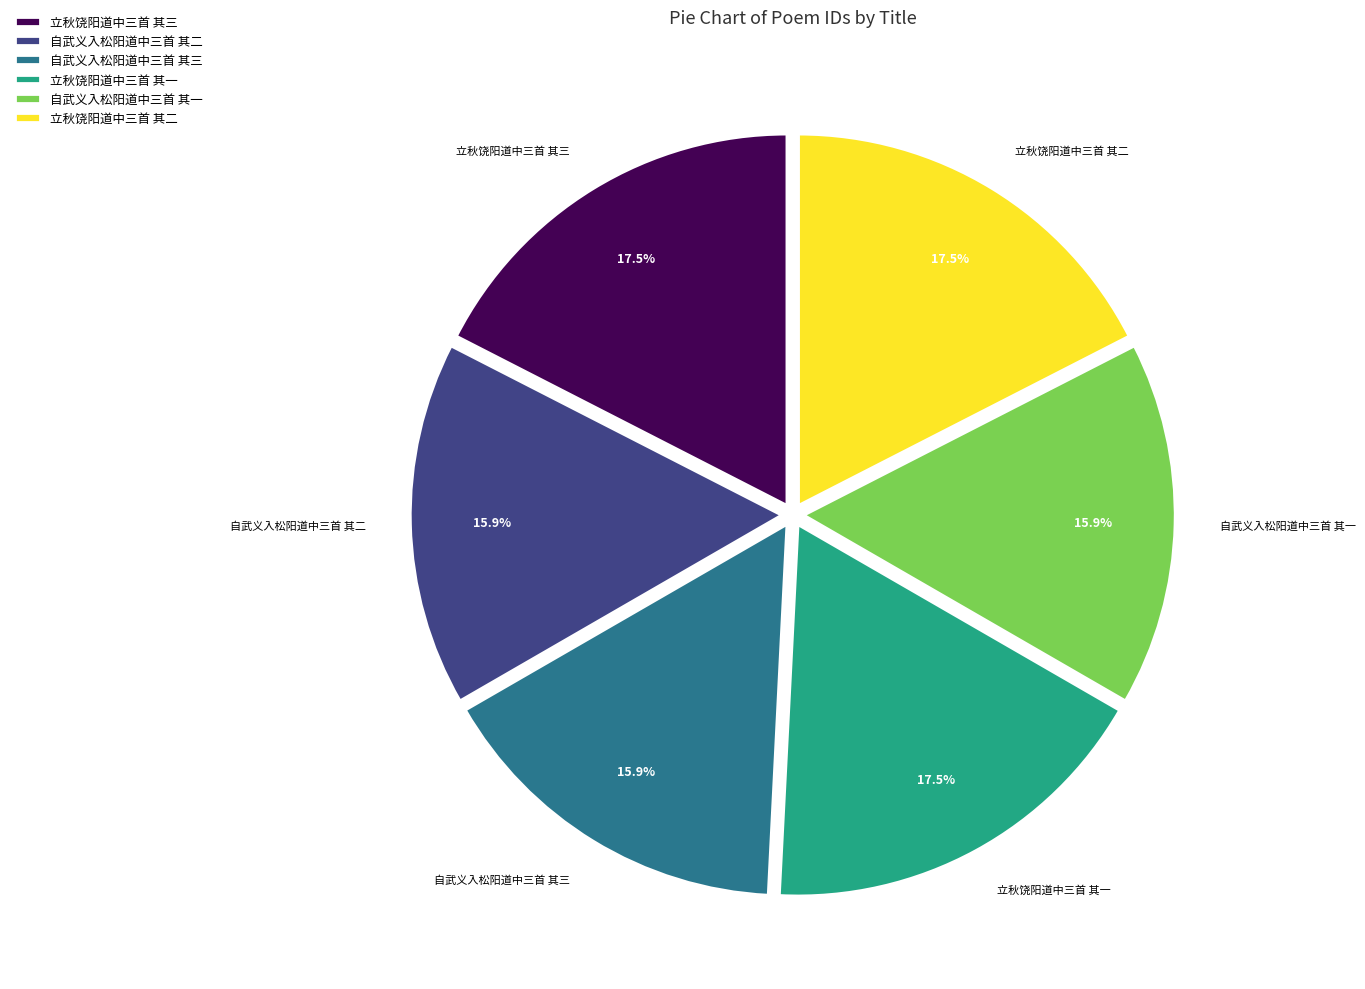

What is the total percentage of 立秋饶阳道中三首 其三 and 立秋饶阳道中三首 其一?

34.9%